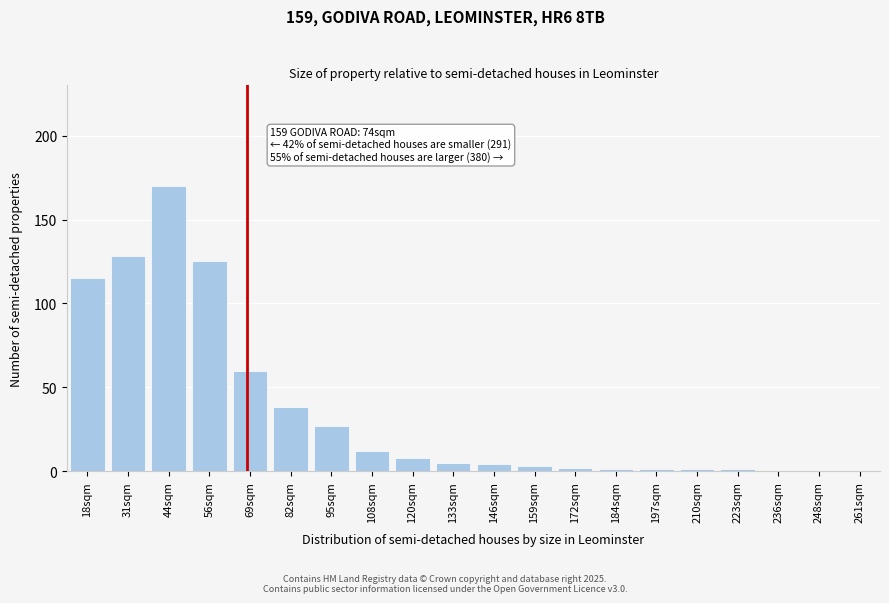

Reading left to right, extract all data points from this chart.

18sqm=115	31sqm=128	44sqm=170	56sqm=125	69sqm=60	82sqm=38	95sqm=27	108sqm=12	120sqm=8	133sqm=5	146sqm=4	159sqm=3	172sqm=2	184sqm=1	197sqm=1	210sqm=1	223sqm=1	236sqm=0	248sqm=0	261sqm=0